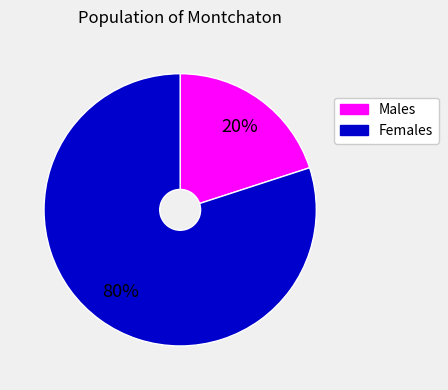

To the nearest percent, what is the difference between the largest and smallest slice percentages?

60%